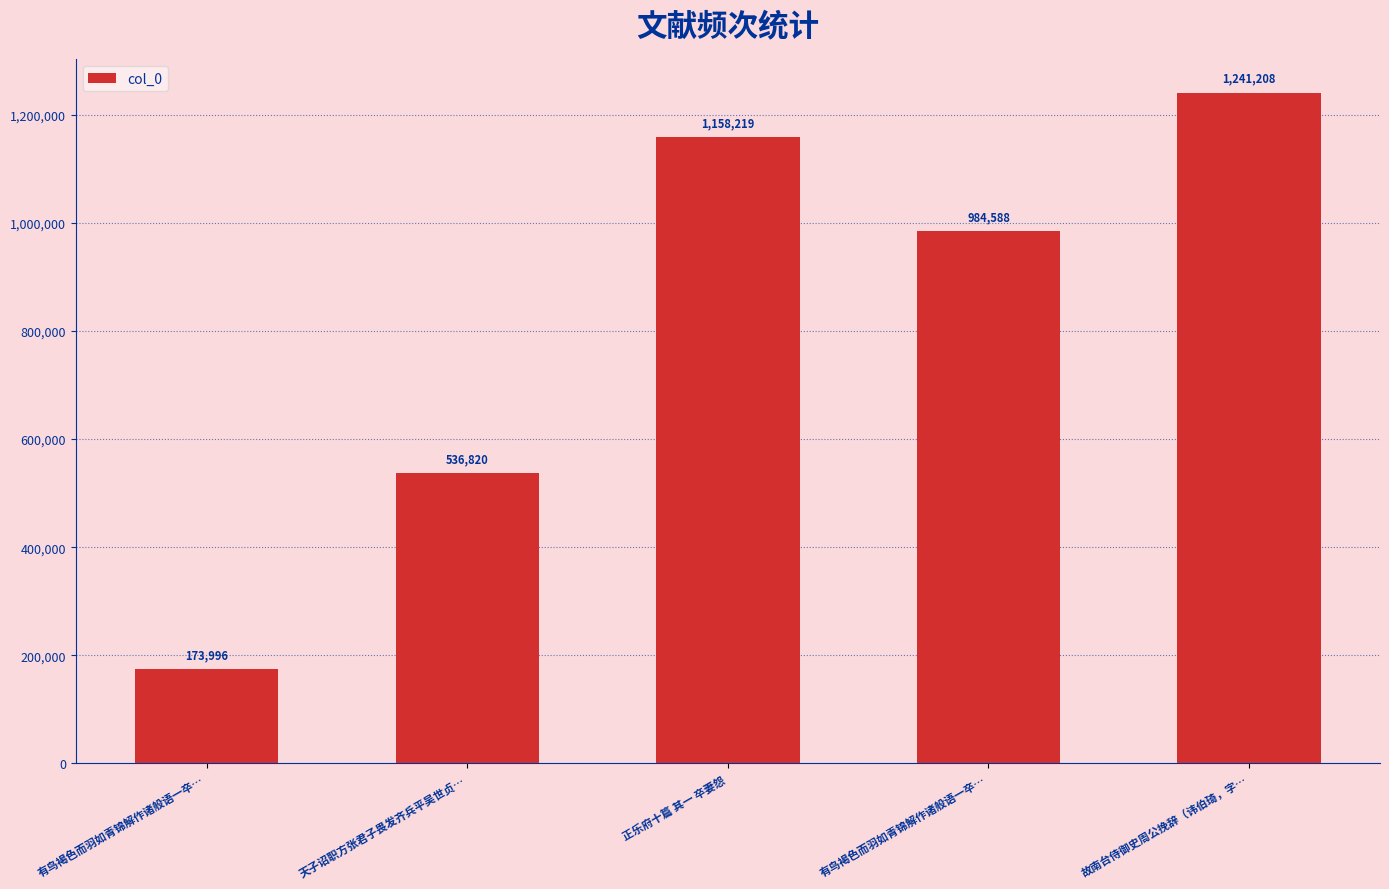

Does the chart contain any negative values?

No